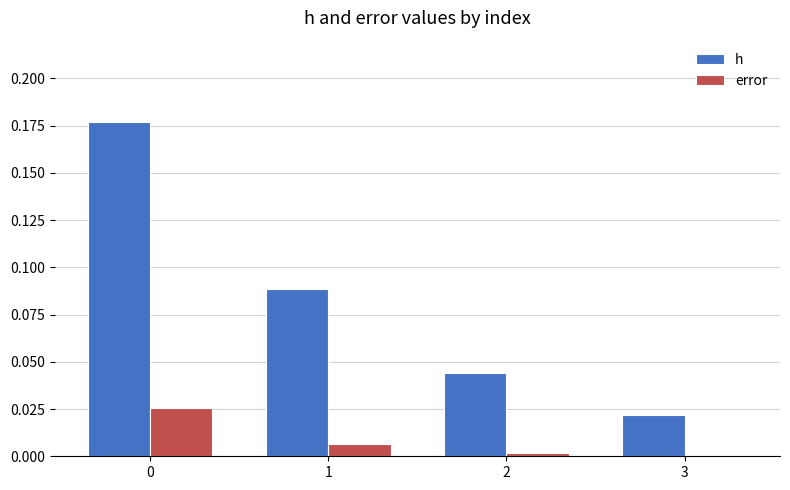

True or false: h has a value of 0.0 at 3.

True